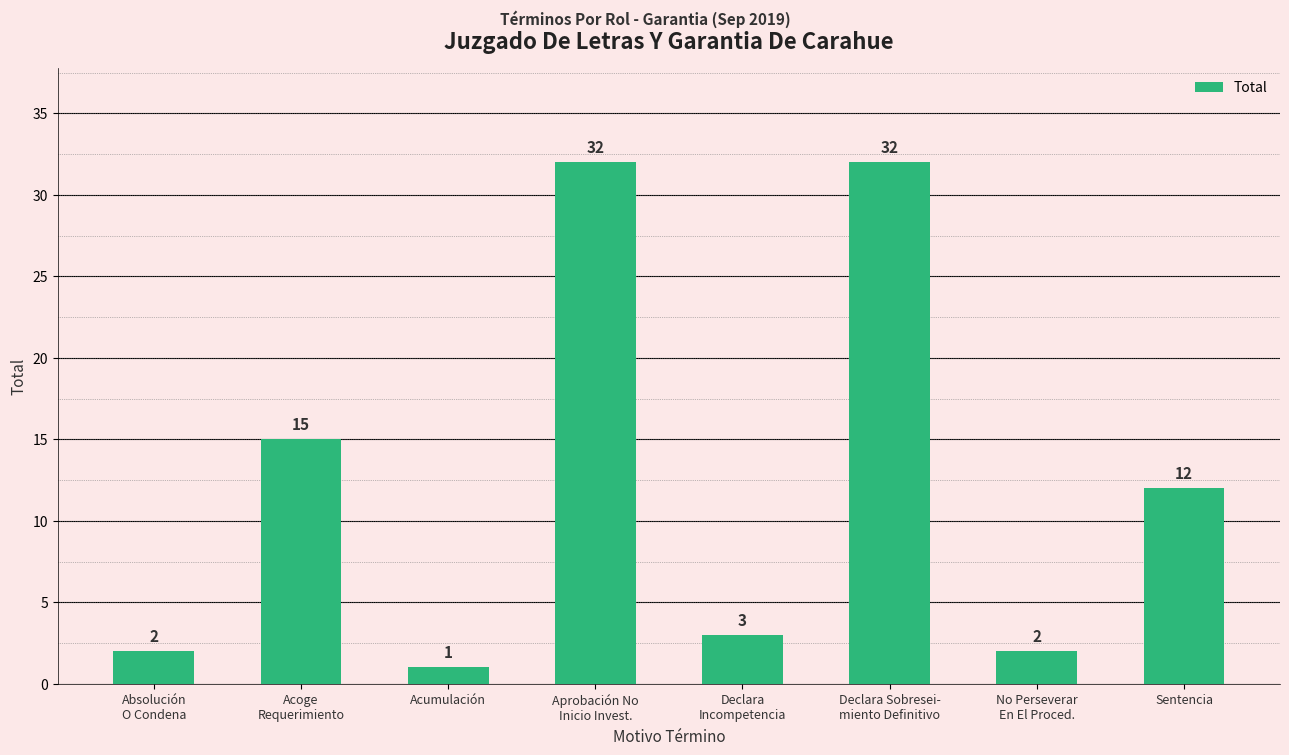

What is the greatest value displayed?

32